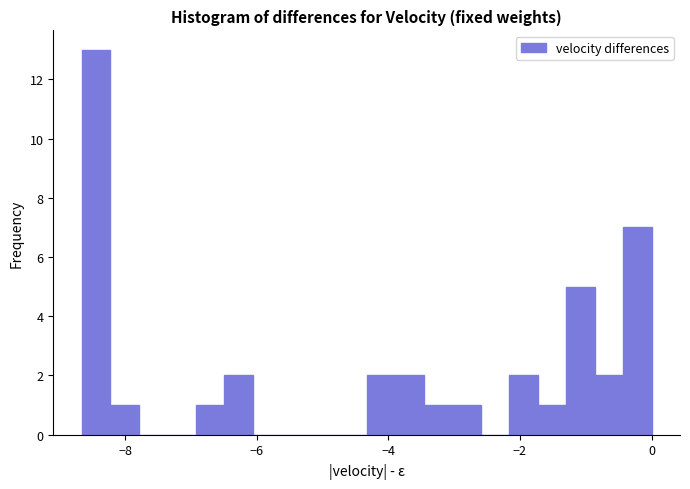

Around what value on the x-axis is the tallest bar? Give the approximate position of its centre, as read against the axis.

-8.4